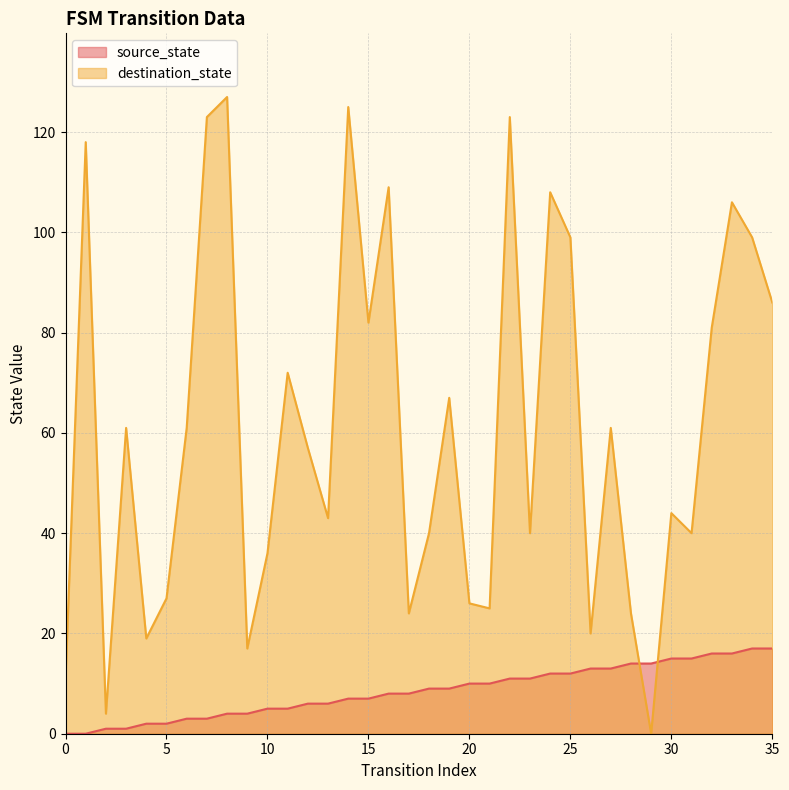

What is the sum of all source_state values?

306